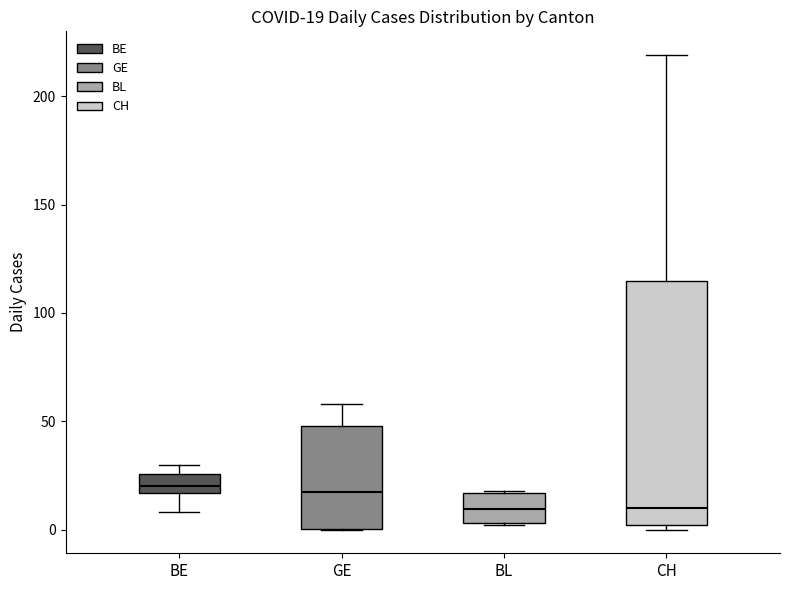

Comparing the boxes themselves (not the whiskers), which one is the tallest?

CH